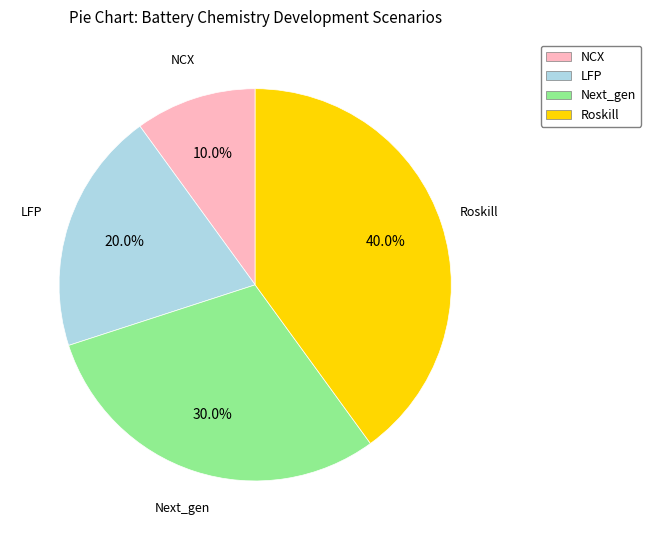

Which category has the biggest portion of the pie?

Roskill